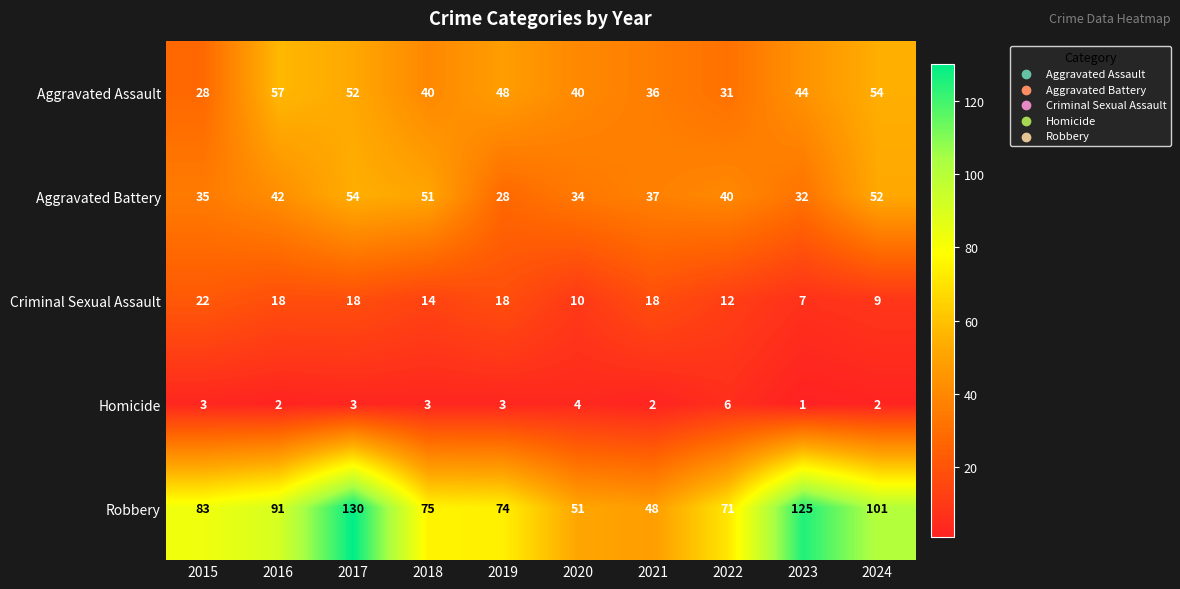

Read the Homicide value at 2015.

3